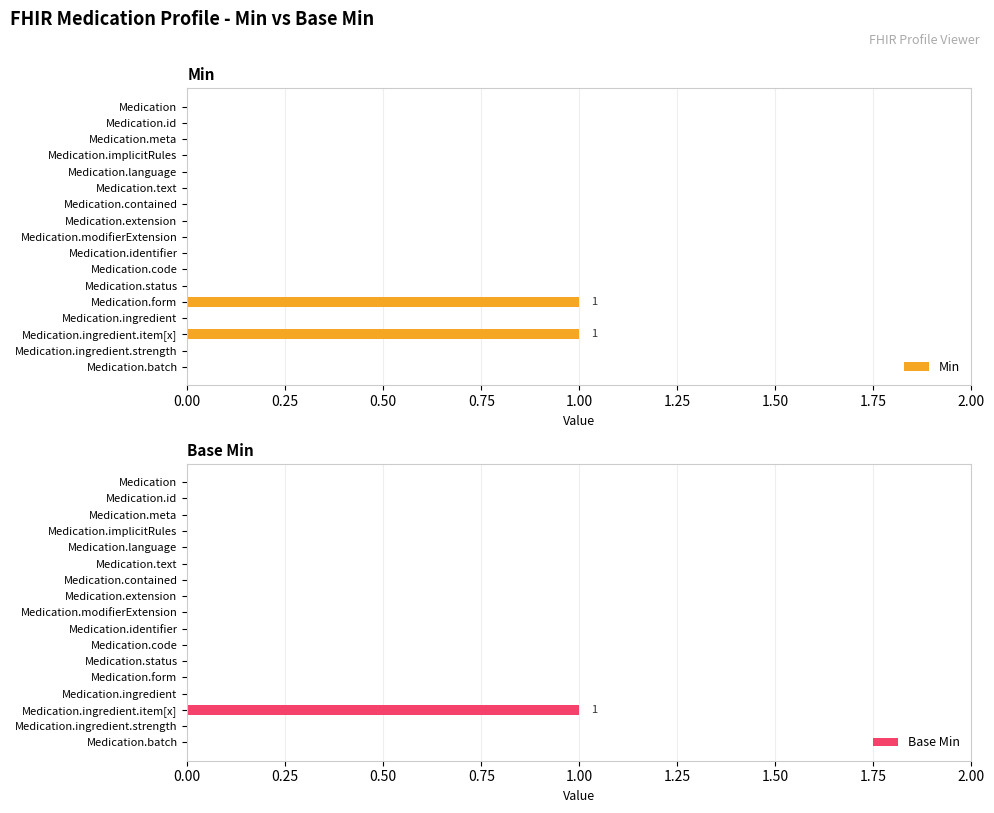

Is it true that Min equals 0 at Medication.language?

True